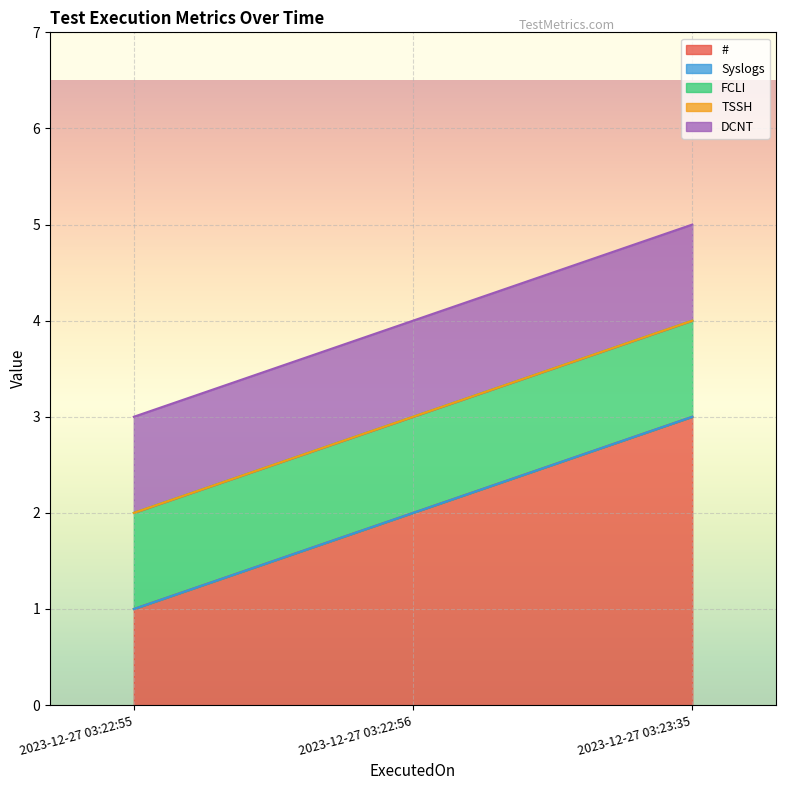

Between 2023-12-27 03:22:55 and 2023-12-27 03:23:35, which series saw the biggest shift?

#